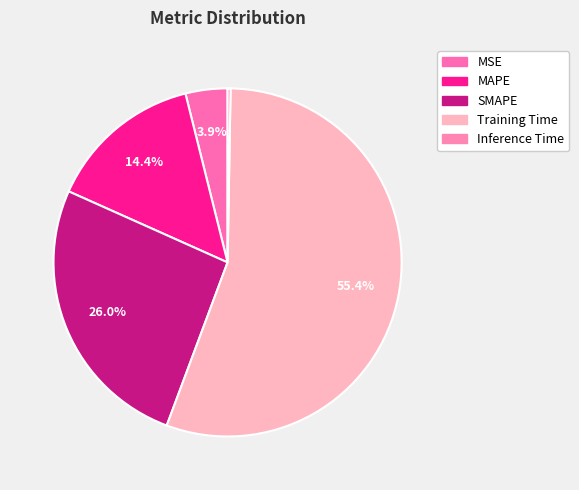

To the nearest percent, what is the combined percentage of Training Time and Inference Time?

56%